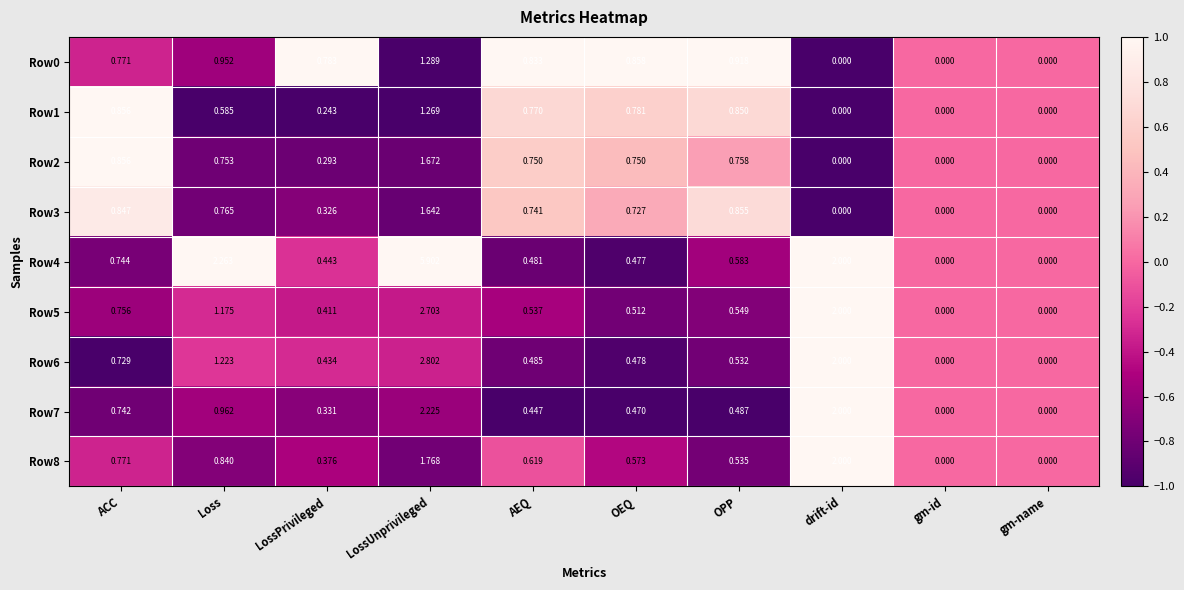

Is the value of Row3 at LossUnprivileged greater than the value of Row5 at gm-id?

Yes